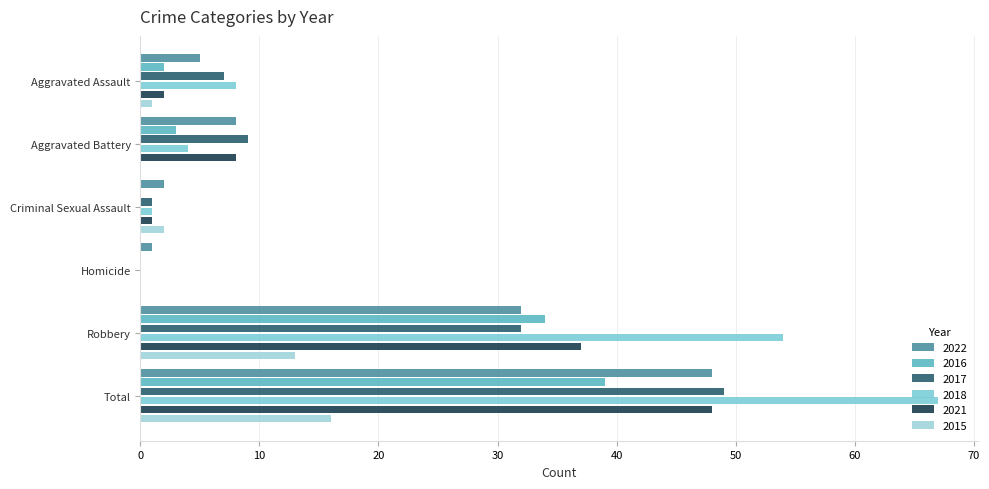

What is the greatest value displayed?

67